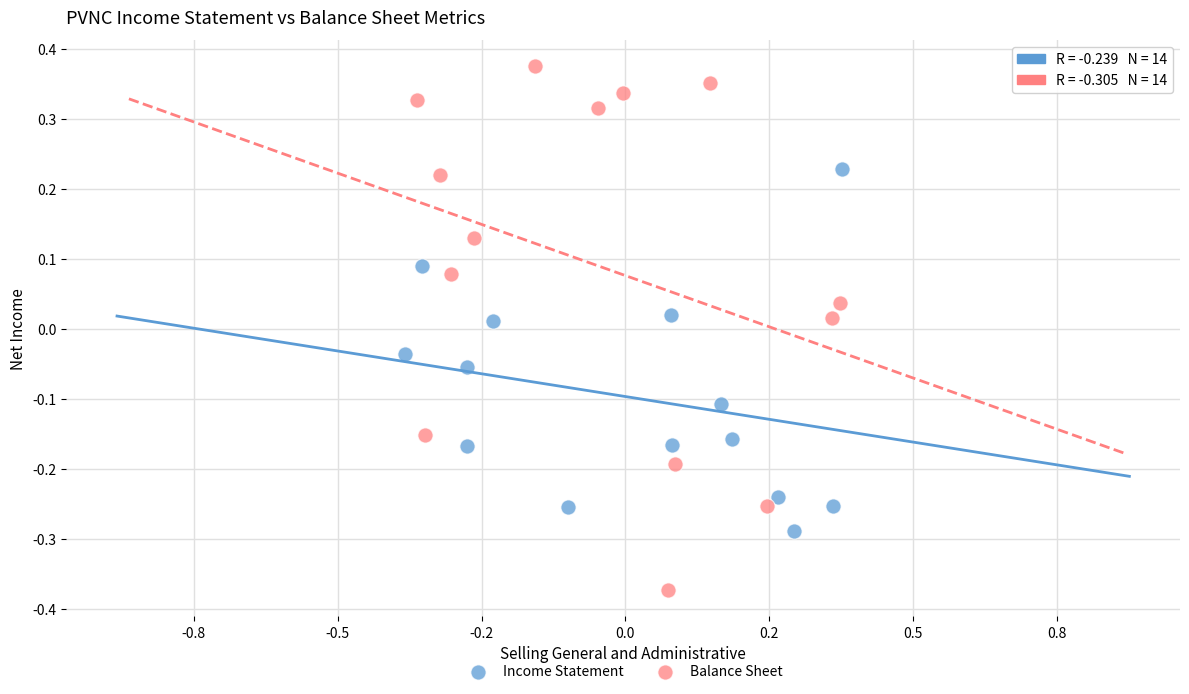

Which series reaches the minimum Y coordinate?

Balance Sheet